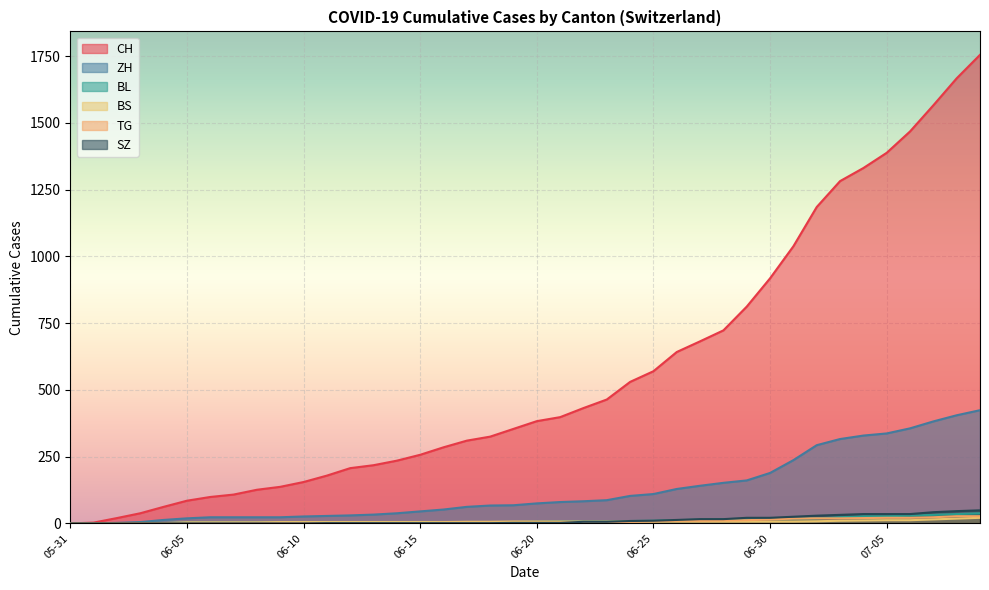

Where is BS nearest to the value 10?

2020-07-05